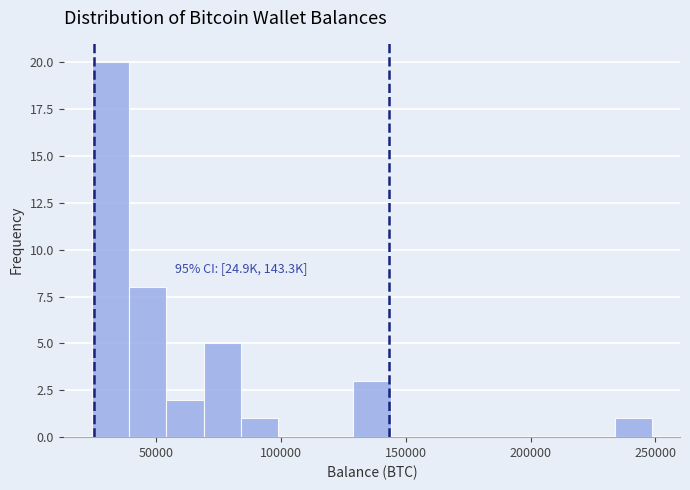

Around what value on the x-axis is the tallest bar? Give the approximate position of its centre, as read against the axis.

30000